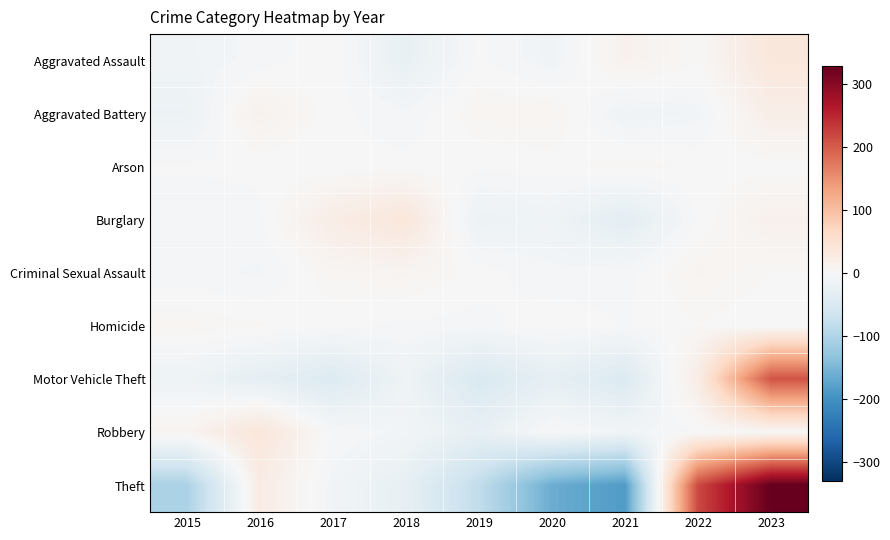

Reading left to right, list all the values displayed in this chart.

Aggravated Assault: 2015=-11.1	2016=-6.1	2017=1.9	2018=-25.1	2019=-1.1	2020=-12.1	2021=13.9	2022=2.9	2023=36.9
Aggravated Battery: 2015=-18.7	2016=14.3	2017=-0.7	2018=-6.7	2019=6.3	2020=7.3	2021=-13.7	2022=-9.7	2023=21.3
Arson: 2015=-1.7	2016=-1.7	2017=-1.7	2018=-0.7	2019=-0.7	2020=0.3	2021=5.3	2022=1.3	2023=-0.7
Burglary: 2015=-6.4	2016=-3.4	2017=23.6	2018=37.6	2019=-18.4	2020=-13.4	2021=-33.4	2022=-1.4	2023=15.6
Criminal Sexual Assault: 2015=-5.7	2016=-8.7	2017=6.3	2018=8.3	2019=0.3	2020=-6.7	2021=-4.7	2022=8.3	2023=2.3
Homicide: 2015=6.3	2016=3.3	2017=-0.7	2018=-3.7	2019=-4.7	2020=1.3	2021=-2.7	2022=2.3	2023=-1.7
Motor Vehicle Theft: 2015=-15.9	2016=-29.9	2017=-44.9	2018=-14.9	2019=-49.9	2020=-29.9	2021=-45.9	2022=24.1	2023=207.1
Robbery: 2015=8.9	2016=38.9	2017=-3.1	2018=-9.1	2019=-26.1	2020=-0.1	2021=-10.1	2022=-2.1	2023=2.9
Theft: 2015=-104.2	2016=24.8	2017=-10.2	2018=-27.2	2019=-81.2	2020=-162.2	2021=-185.2	2022=216.8	2023=328.8